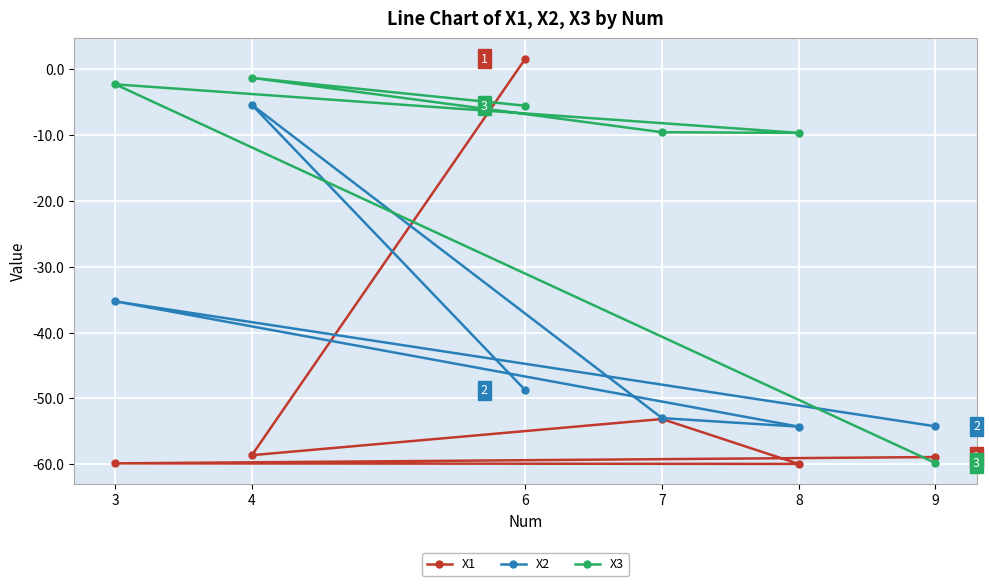

Is the value of X1 at 4 greater than the value of X2 at 6?

No